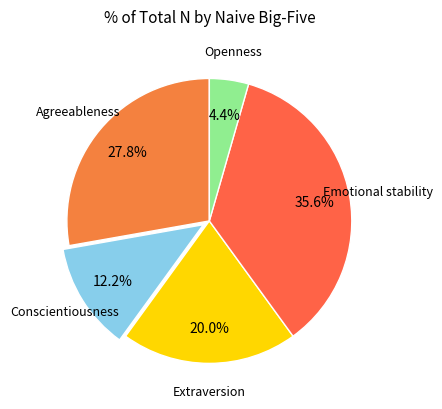

To the nearest percent, what is the average slice percentage?

20%